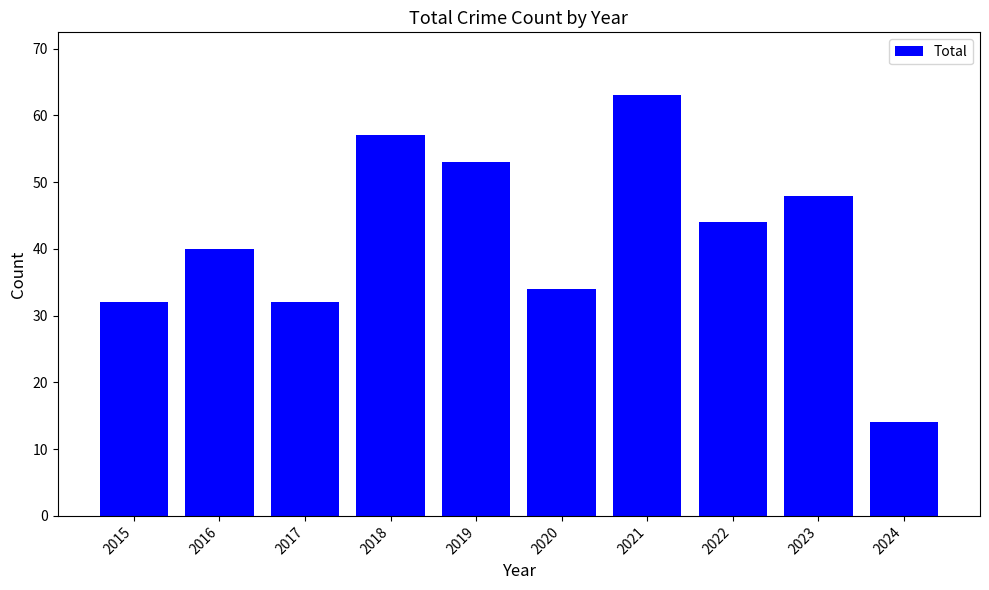

At which label does the data first exceed 44?

2018